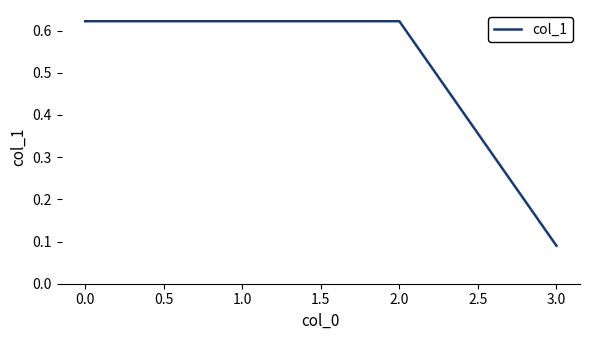

What is the change in value from 1.0 to 3.0?

-0.5